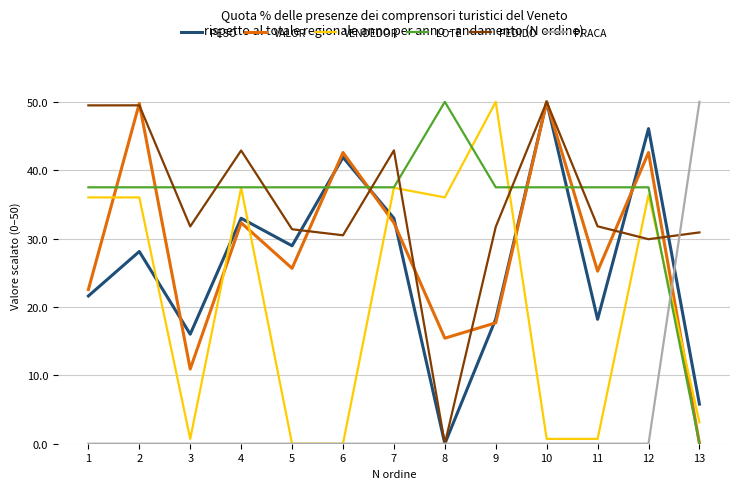

After their last crossing, which series has the higher values: PESO or PRACA?

PRACA